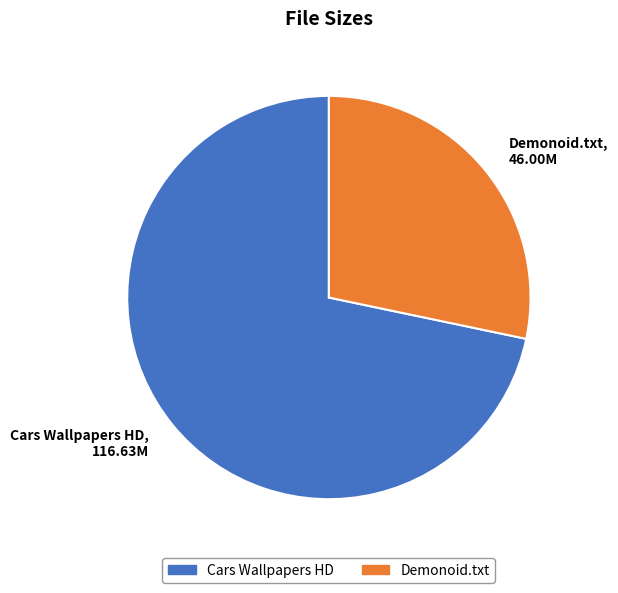

Does Demonoid.txt represent more than half of the total?

No